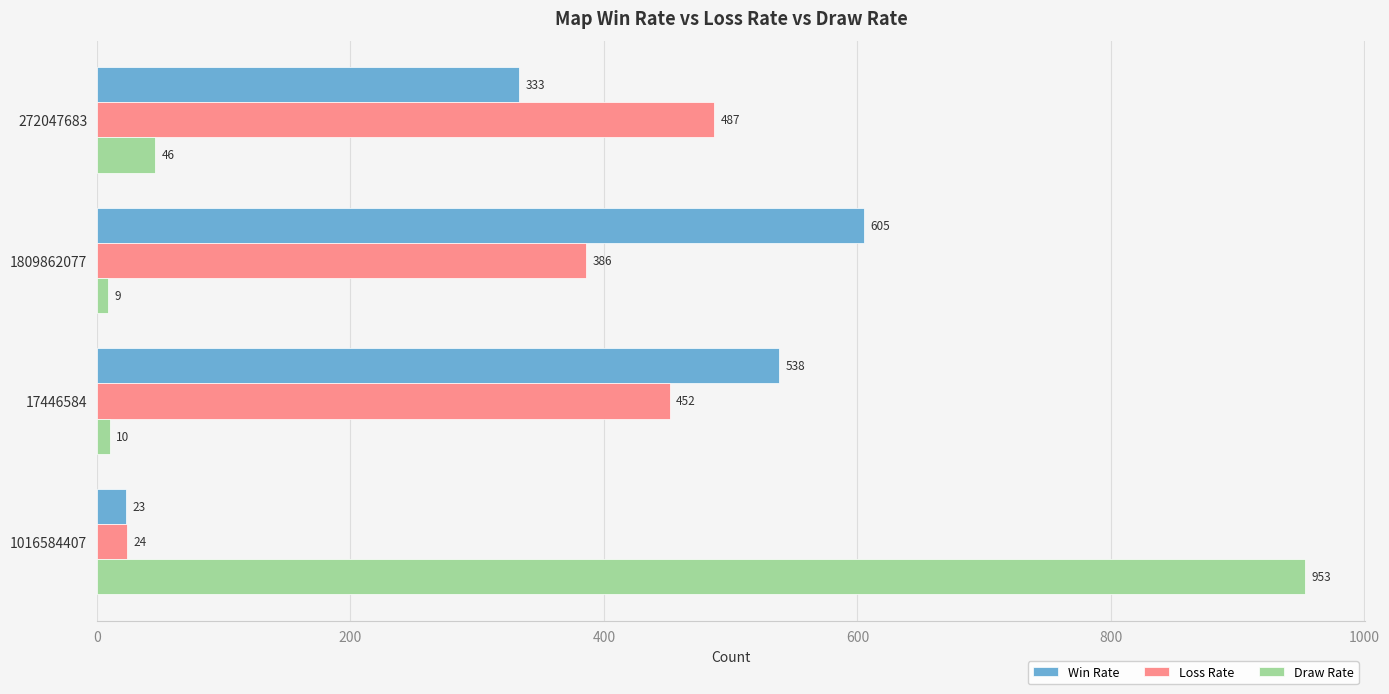

What is the sum of the Win Rate values at 1809862077 and 272047683?

938